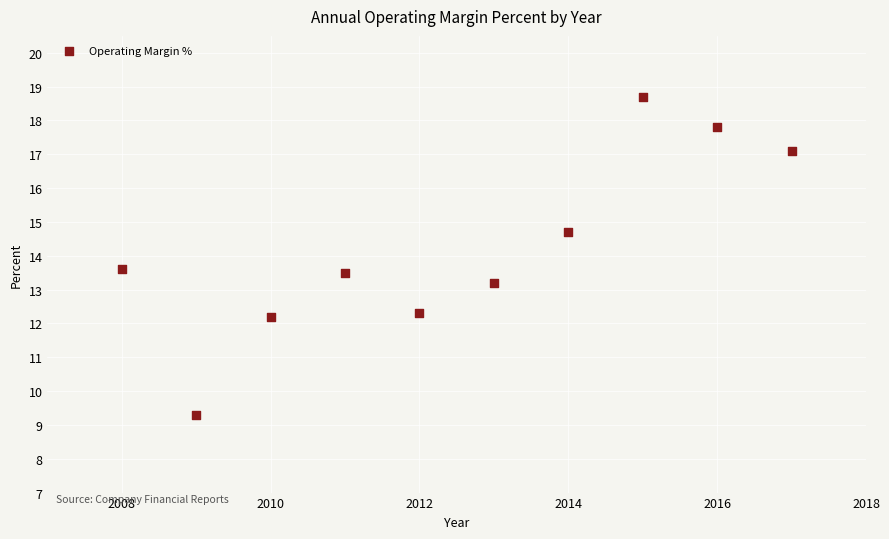

What is the range of X values (max minus min)?

9.0